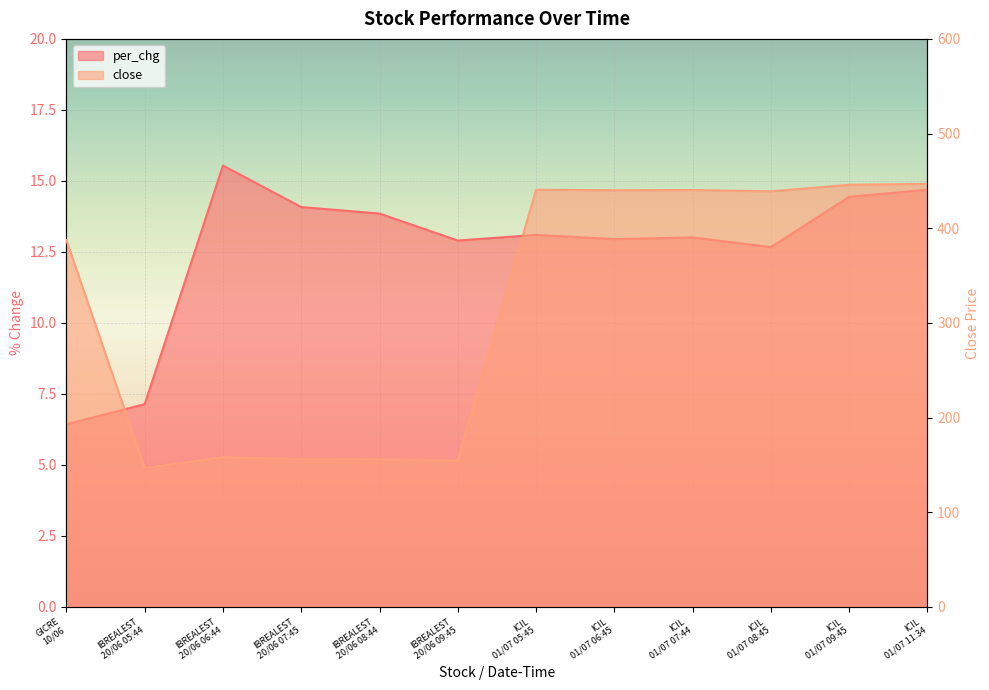

How many values in the per_chg series are below 13?

5